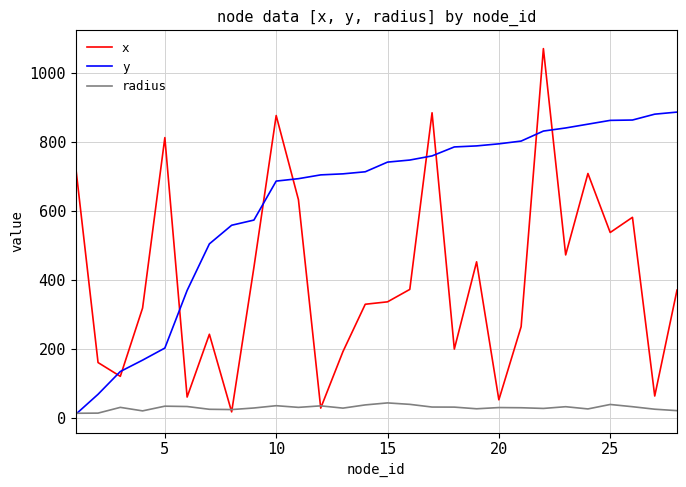

How many series are shown in this chart?

3